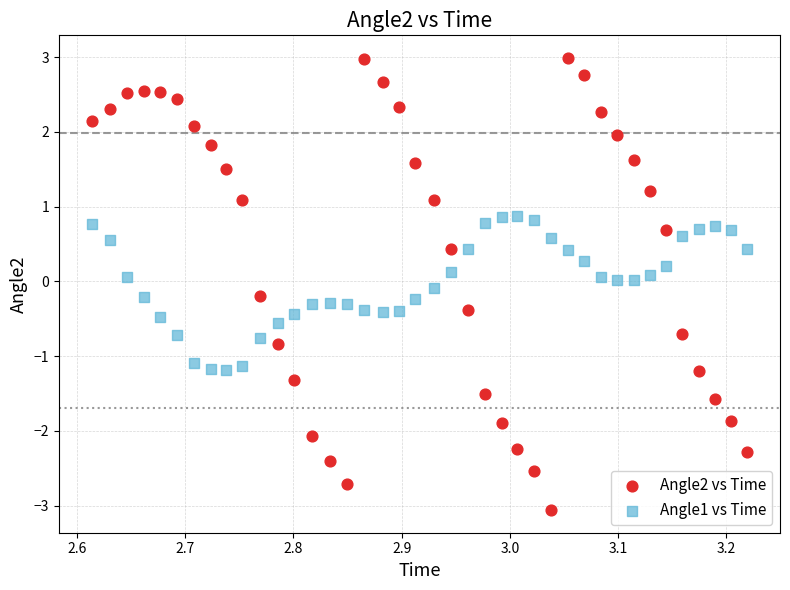

Across all data points, what is the range of Y values (max minus min)?

6.1